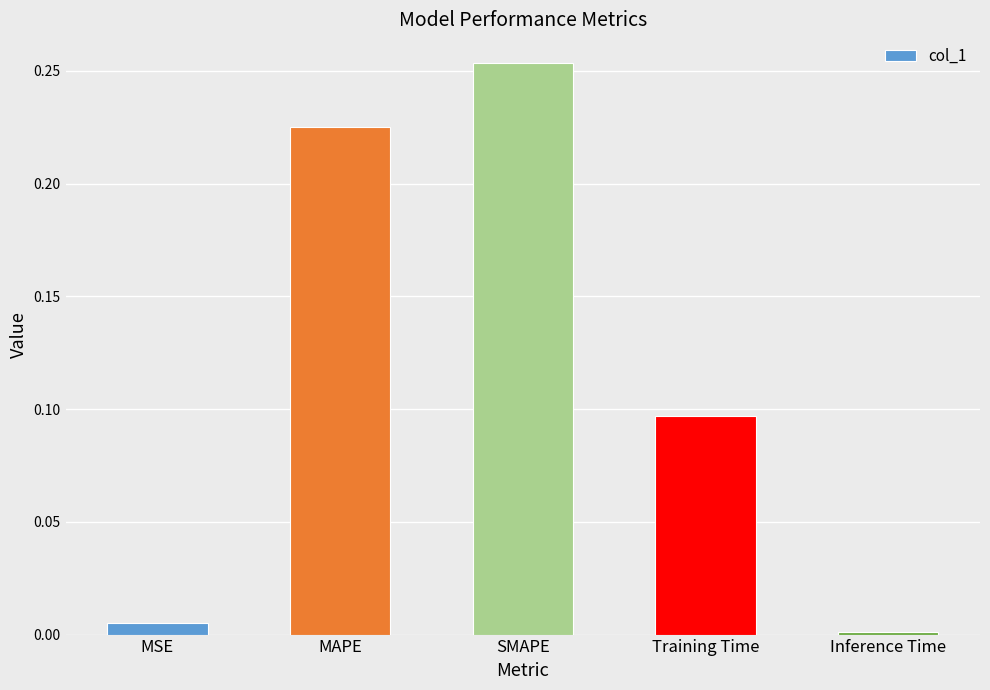

What is the change in value from MSE to SMAPE?

+0.2